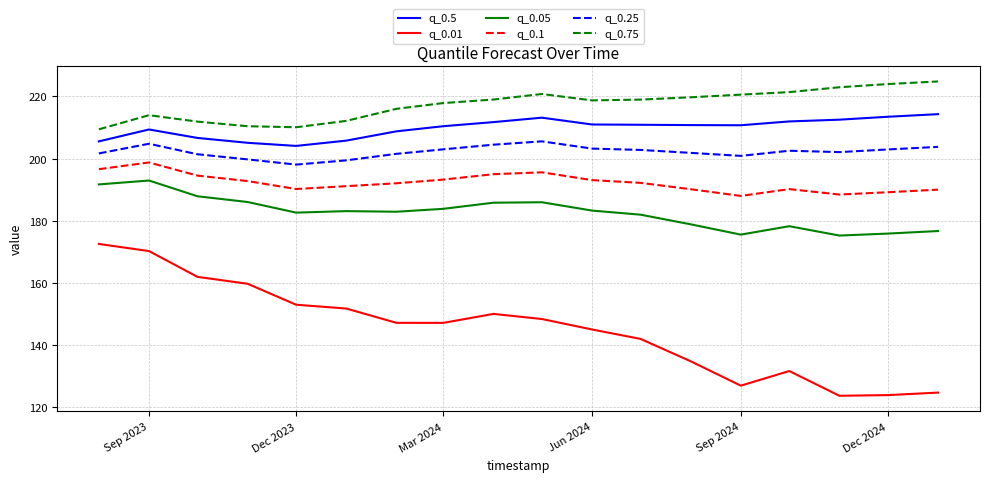

Which series has the largest total across all categories?

q_0.75